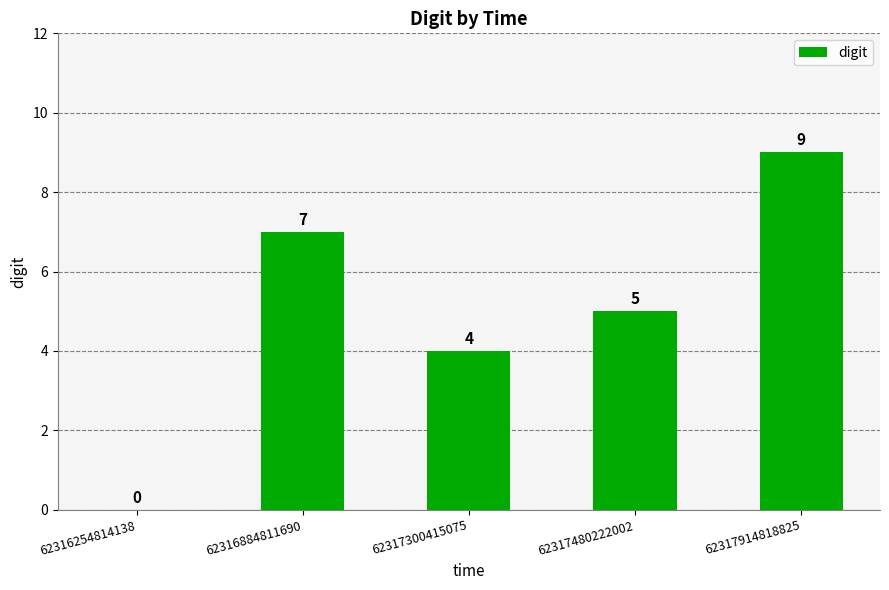

How many distinct data groups are displayed?

1